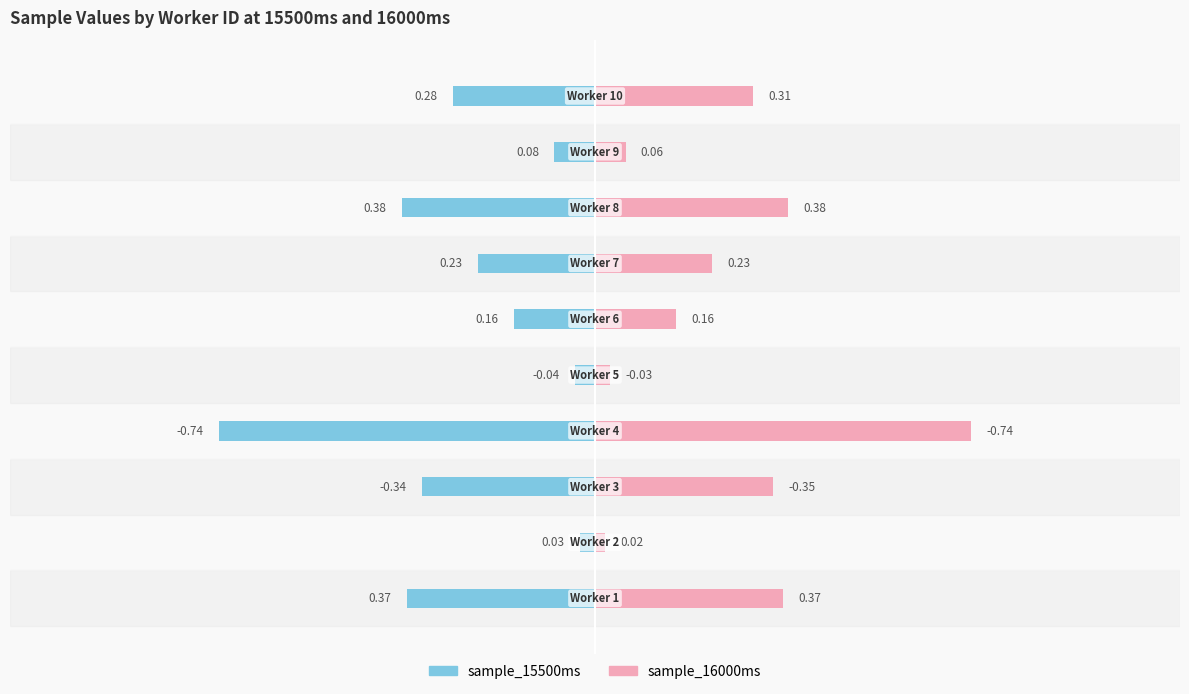

True or false: sample_15500ms has a value of -0.1 at 8.

False